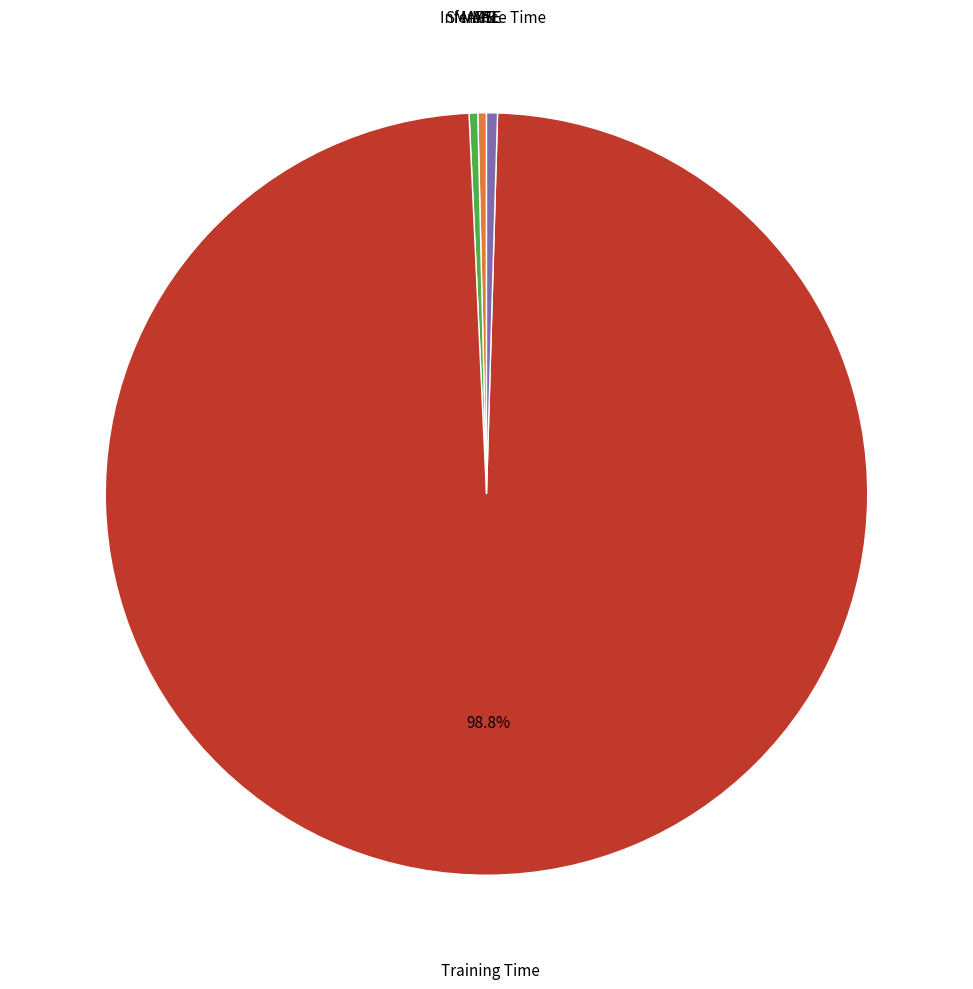

What is the largest slice in the pie chart?

Training Time